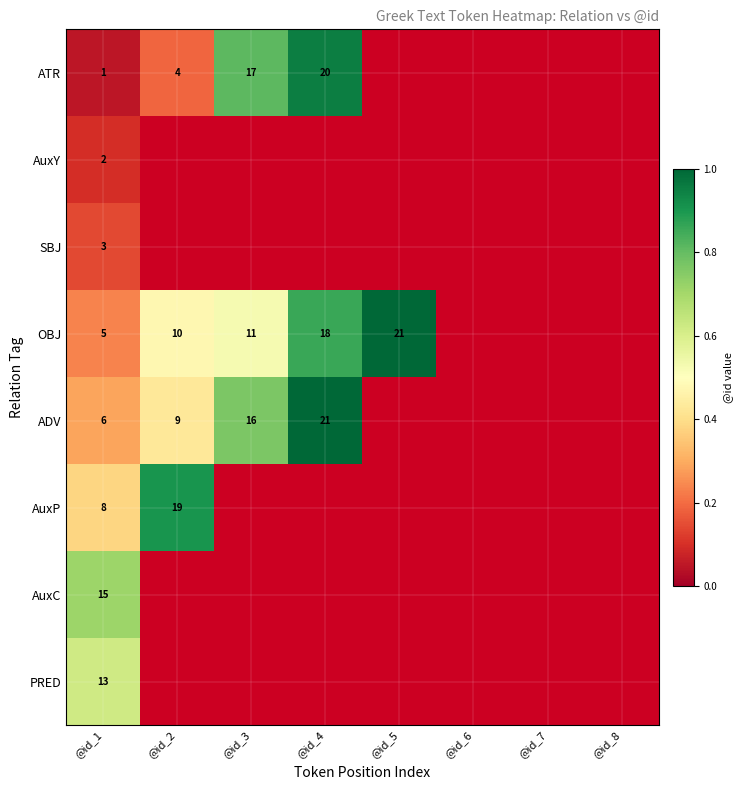

What is the highest value of the AuxC series?

0.7